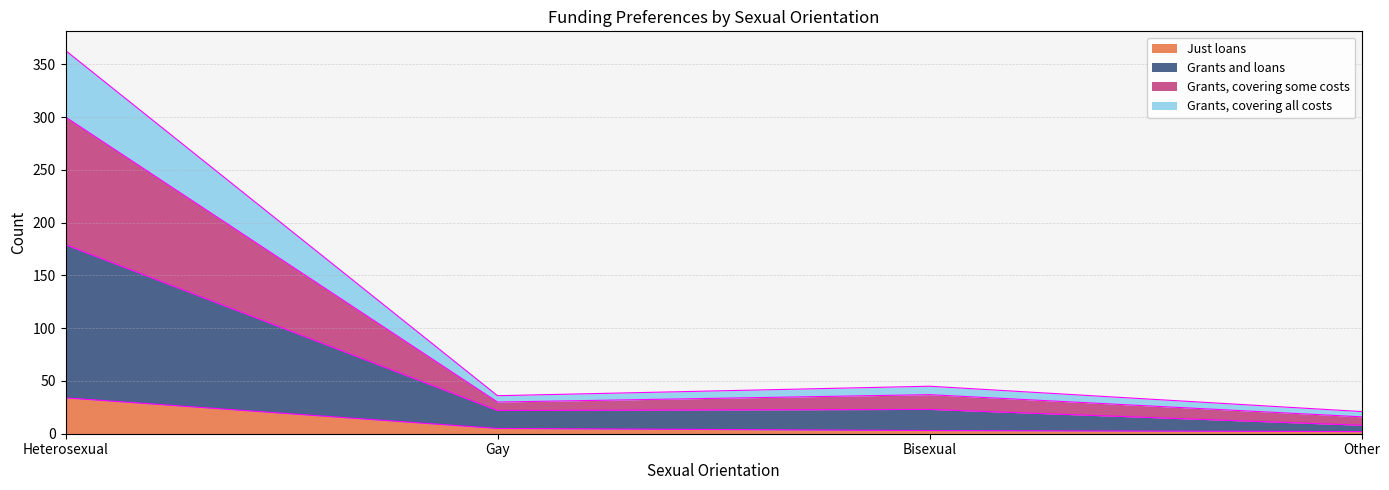

Is the value of Grants, covering all costs at Gay greater than the value of Just loans at Heterosexual?

No